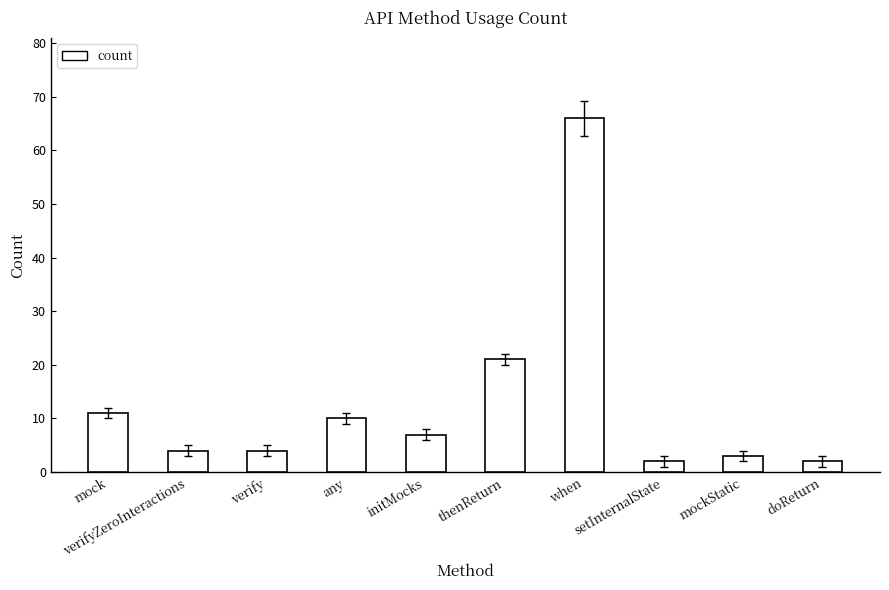

Reading left to right, list all the values displayed in this chart.

mock=11	verifyZeroInteractions=4	verify=4	any=10	initMocks=7	thenReturn=21	when=66	setInternalState=2	mockStatic=3	doReturn=2